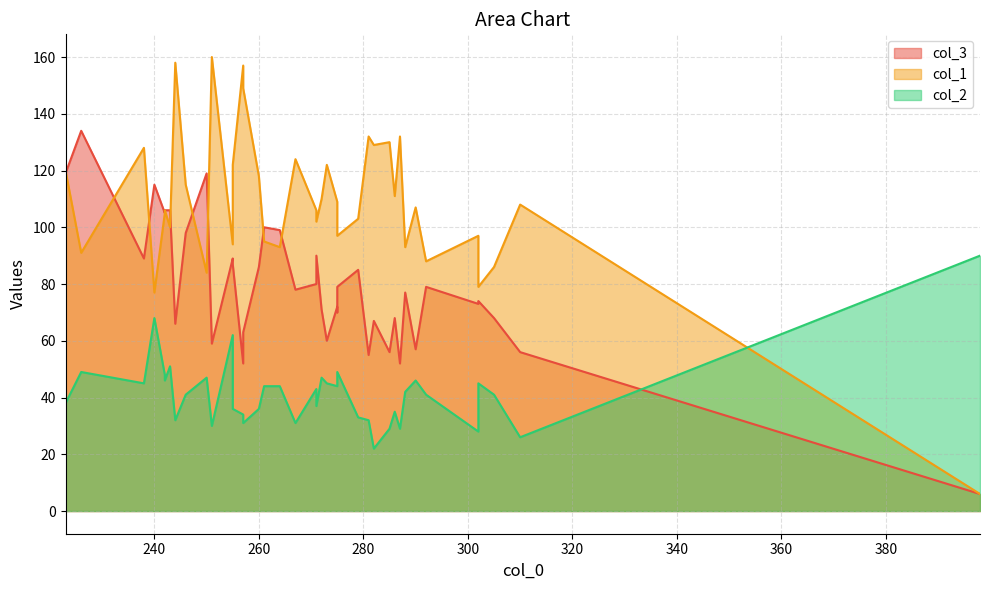

What is the total value across all series at 279?

221